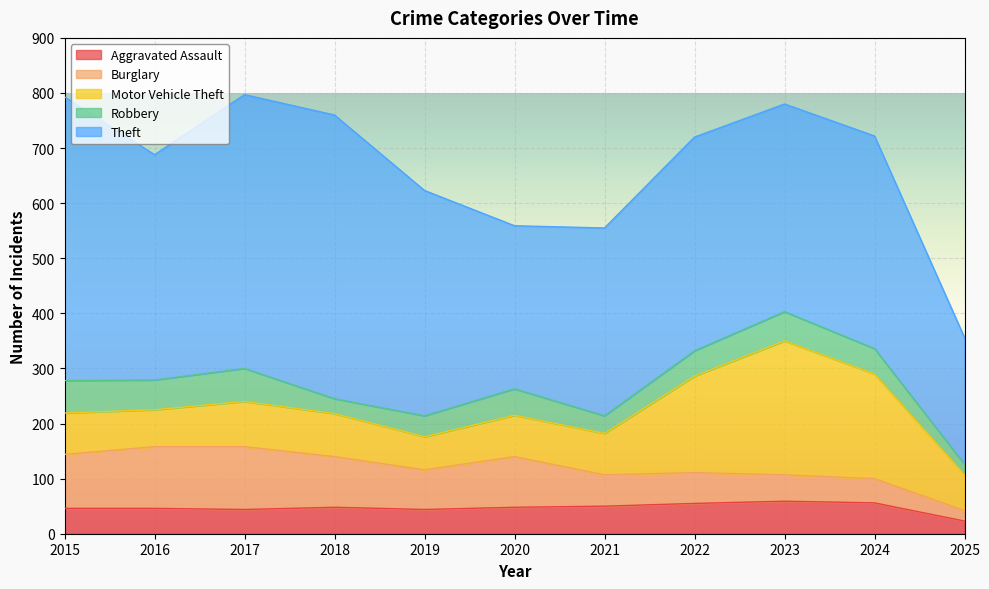

What are all the series names shown in the legend?

Aggravated Assault, Burglary, Motor Vehicle Theft, Robbery, Theft